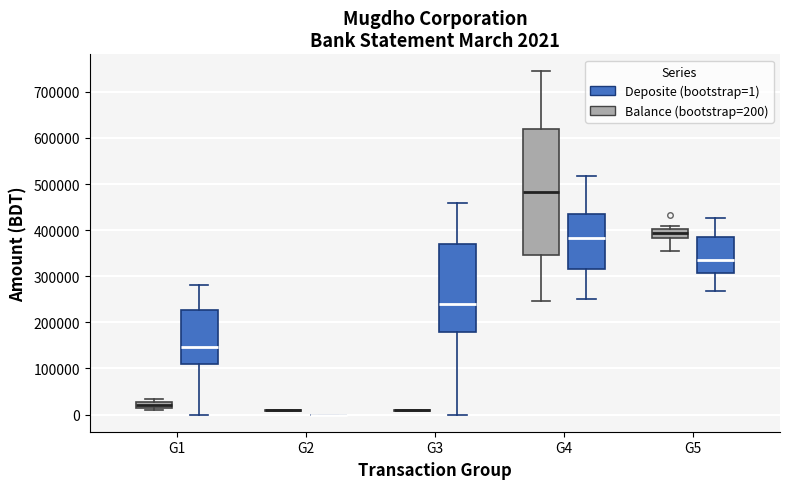

Which box is the tallest, from its lower edge to its upper edge?

G4 (Balance (bootstrap=200))